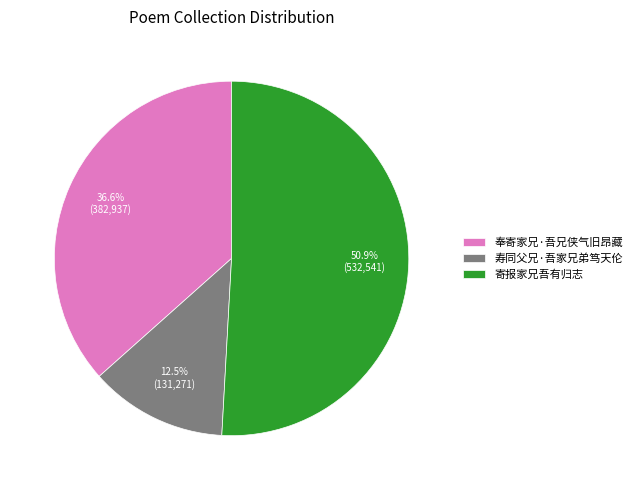

To the nearest percent, what is the combined percentage of 奉寄家兄·吾兄侠气旧昂藏 and 寿同父兄·吾家兄弟笃天伦?

49%